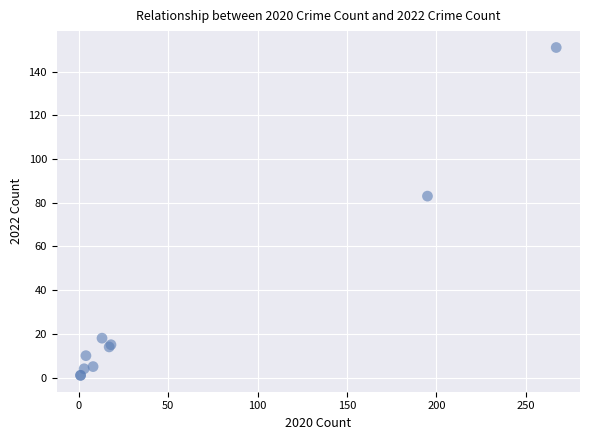

What Y value in the scatter plot is closest to 76?

83